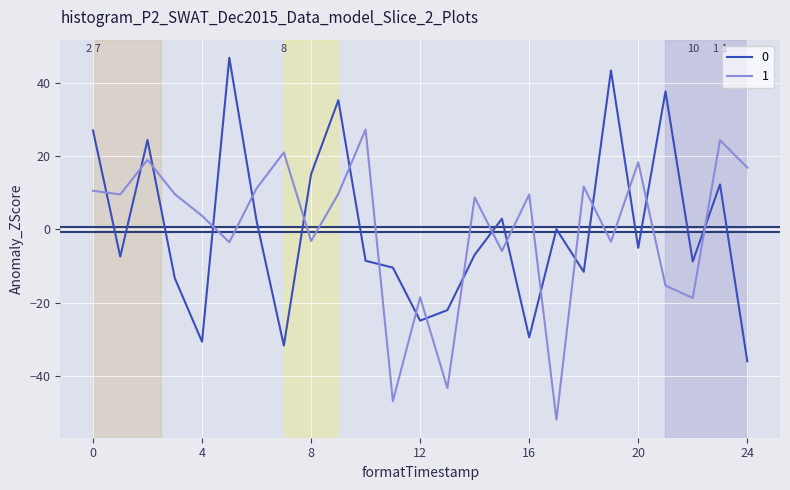

True or false: 1 and 0 cross at least once.

True